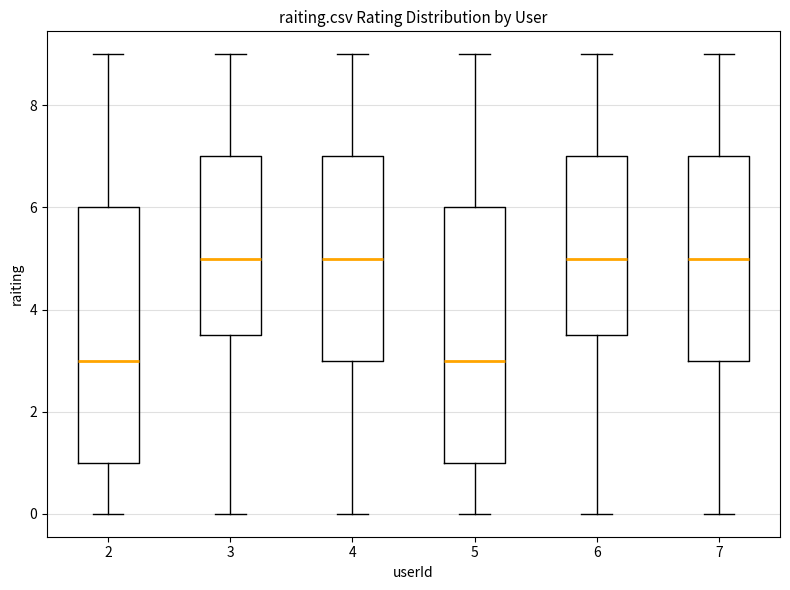

Where does the lower whisker of the box at x = 2 end on the y-axis? The values are not printed on the chart, so give them approximately, as read against the axis.

0.0